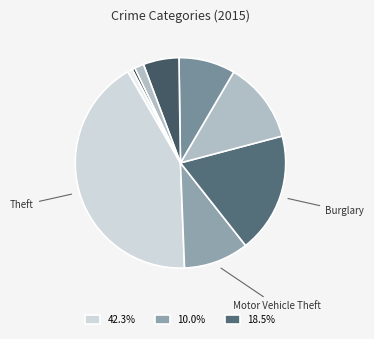

Count the number of slices in the pie.

9